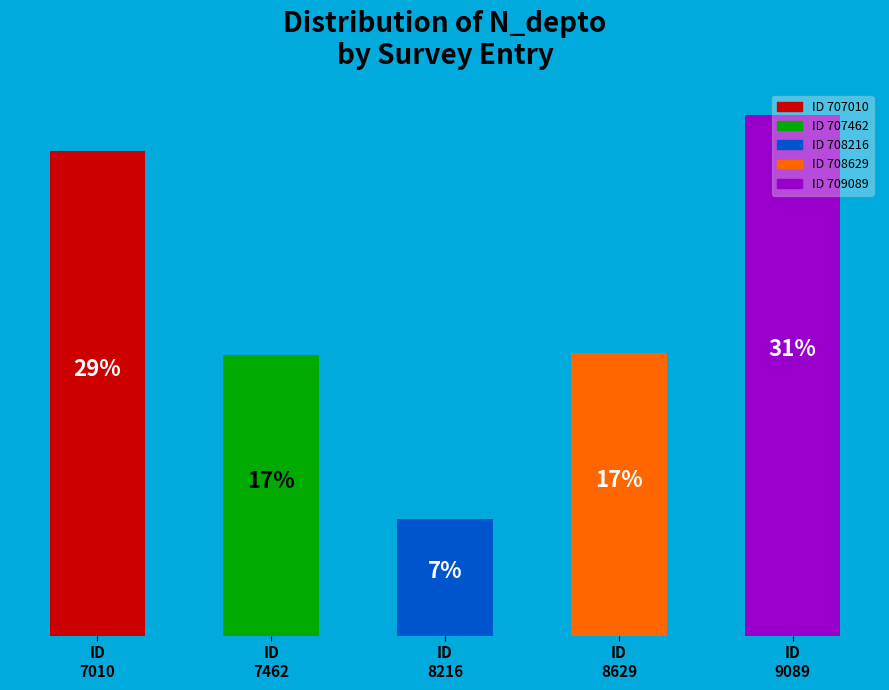

Are the bars horizontal?

No